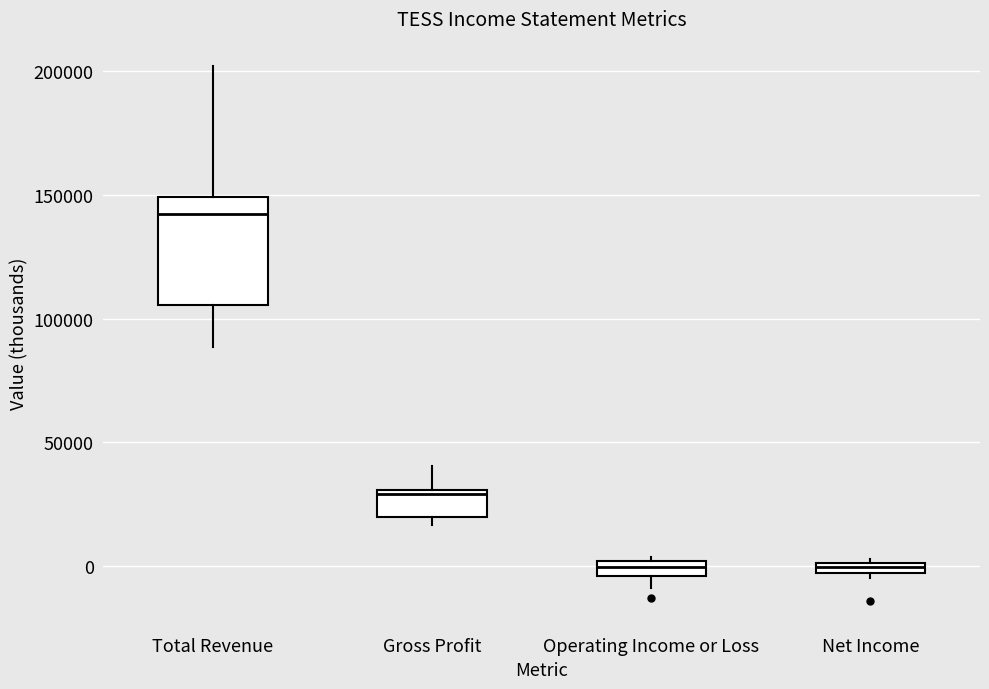

Where does the lower whisker of the box for Total Revenue end on the y-axis? The values are not printed on the chart, so give them approximately, as read against the axis.

90000